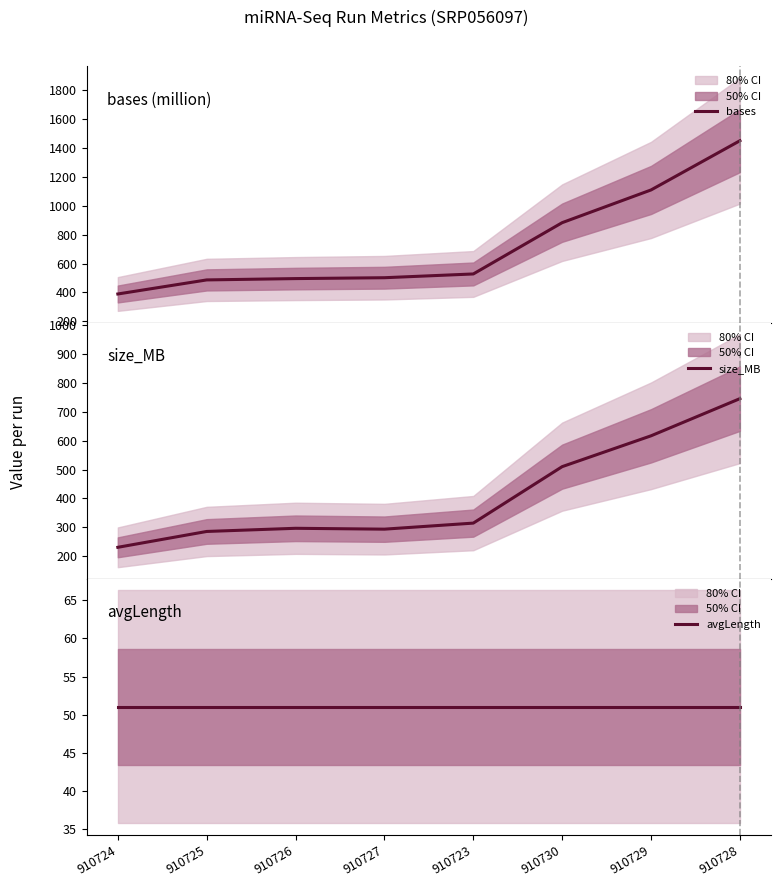

What is the label of the 3rd point from the left?

910726